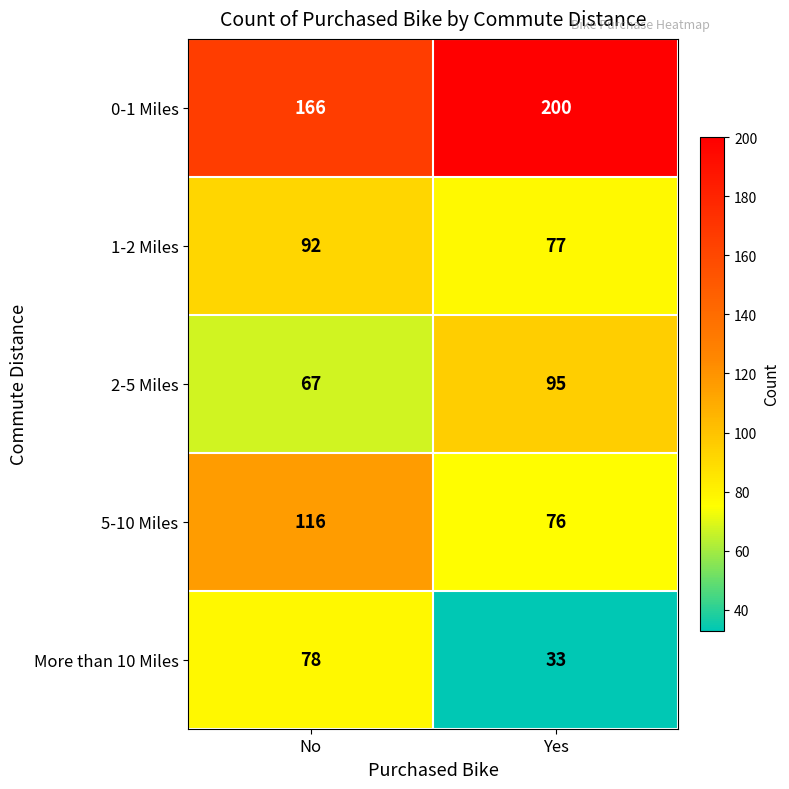

Is it true that 0-1 Miles equals 65 at No?

False